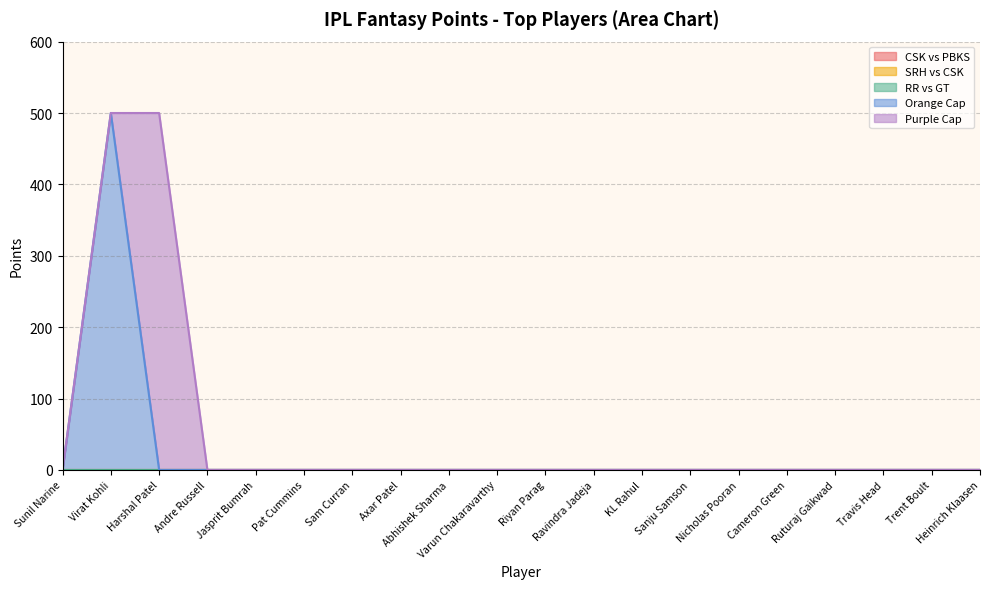

True or false: RR vs GT and SRH vs CSK cross at least once.

False